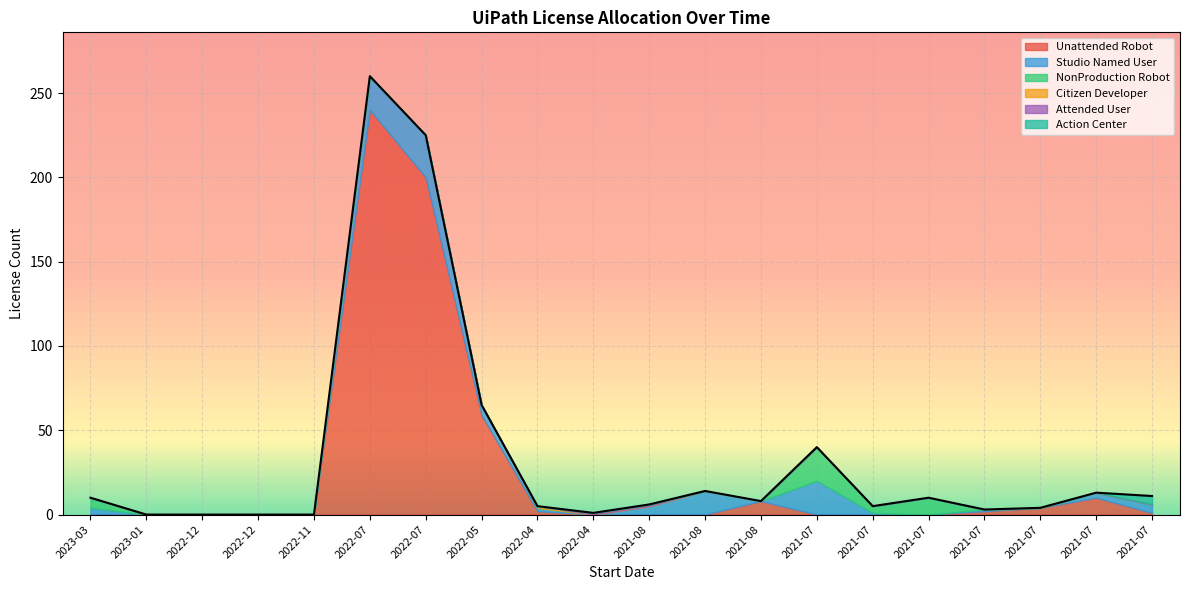

After their last crossing, which series has the higher values: Attended User or Studio Named User?

Studio Named User